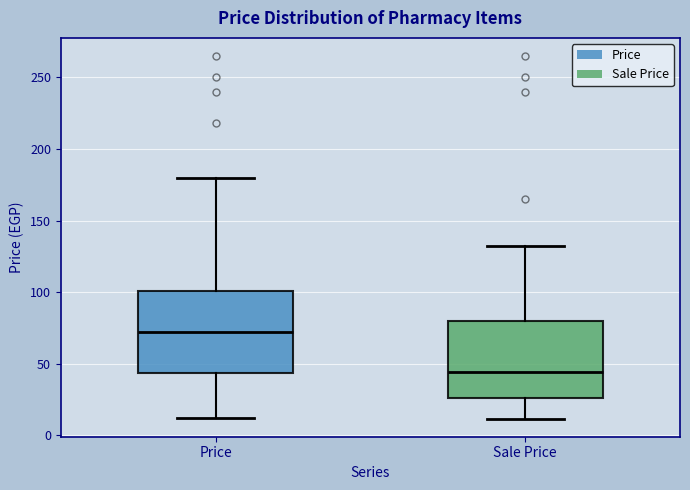

Where does the upper whisker of the box for Sale Price end on the y-axis? The values are not printed on the chart, so give them approximately, as read against the axis.

130